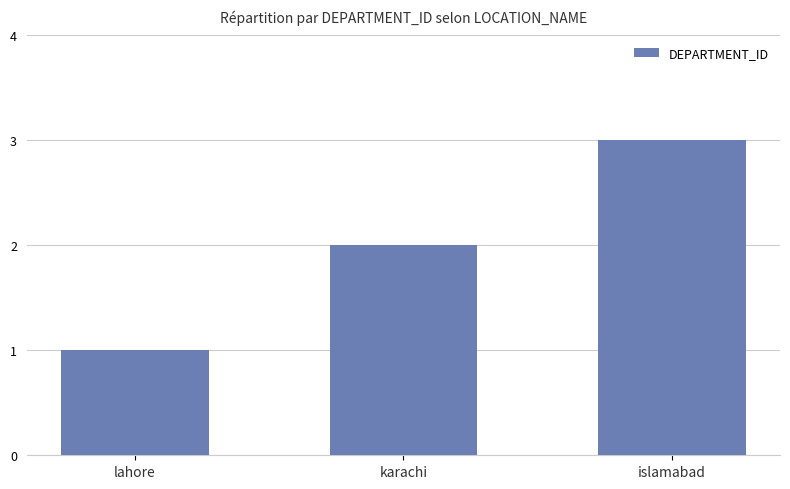

What is the label of the 2nd bar from the left?

karachi